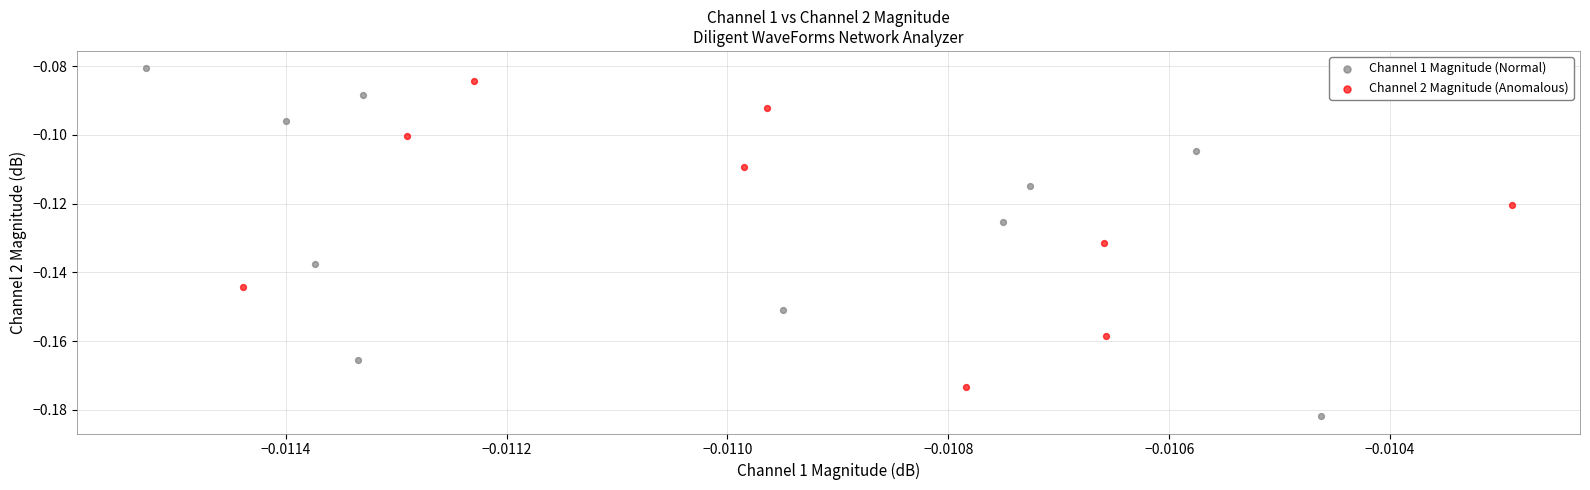

Which series has the largest Y range (max minus min)?

Channel 1 Magnitude (Normal)